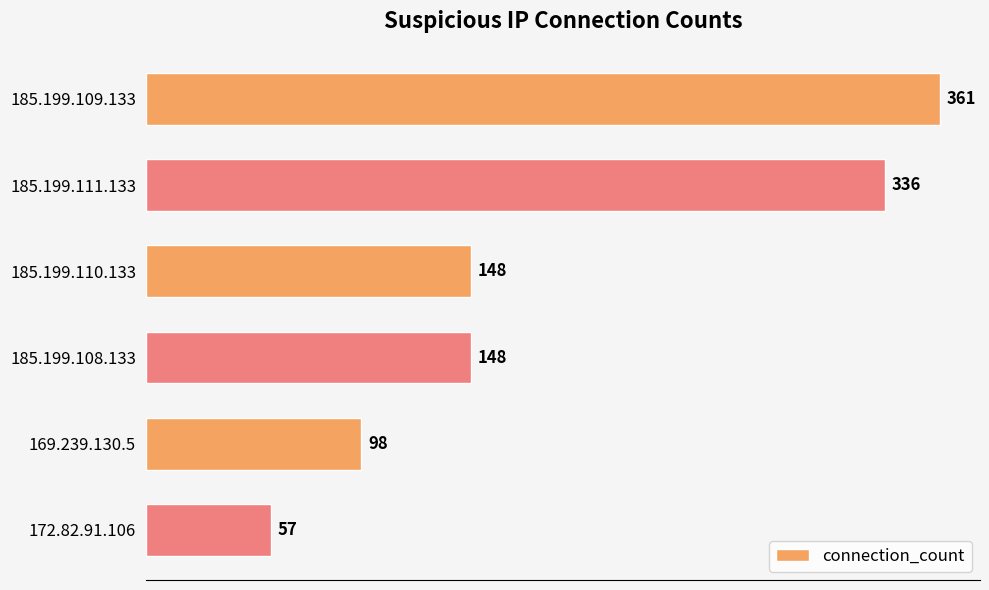

What is the difference between the maximum and minimum values?

304